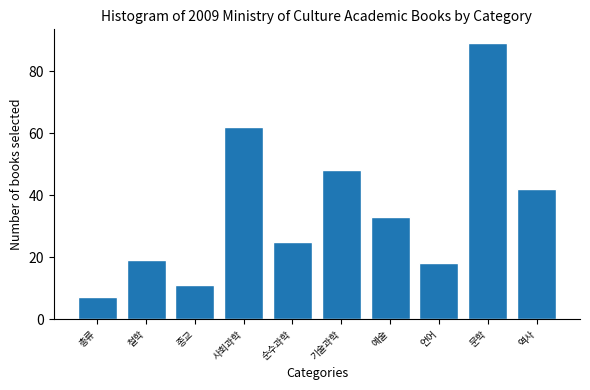

Reading left to right, transcribe all the data shown in this chart.

총류=7	철학=19	종교=11	사회과학=62	순수과학=25	기술과학=48	예술=33	언어=18	문학=89	역사=42